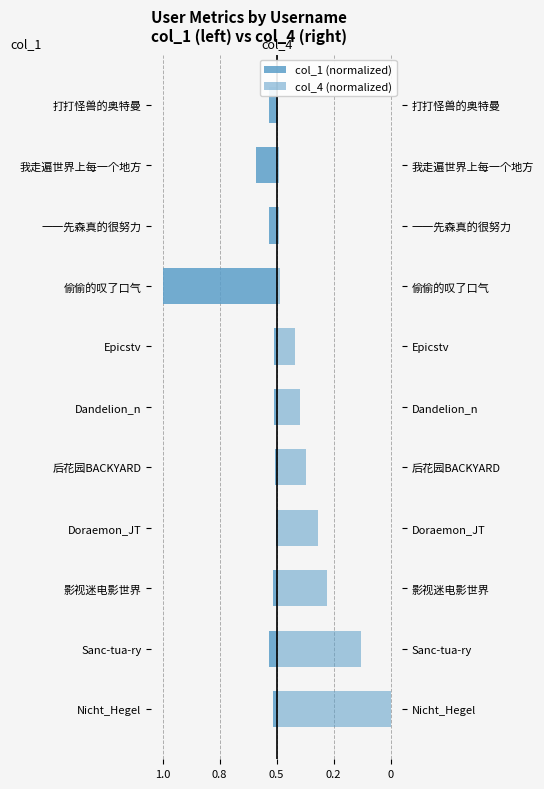

How many categories are shown in the chart?

11